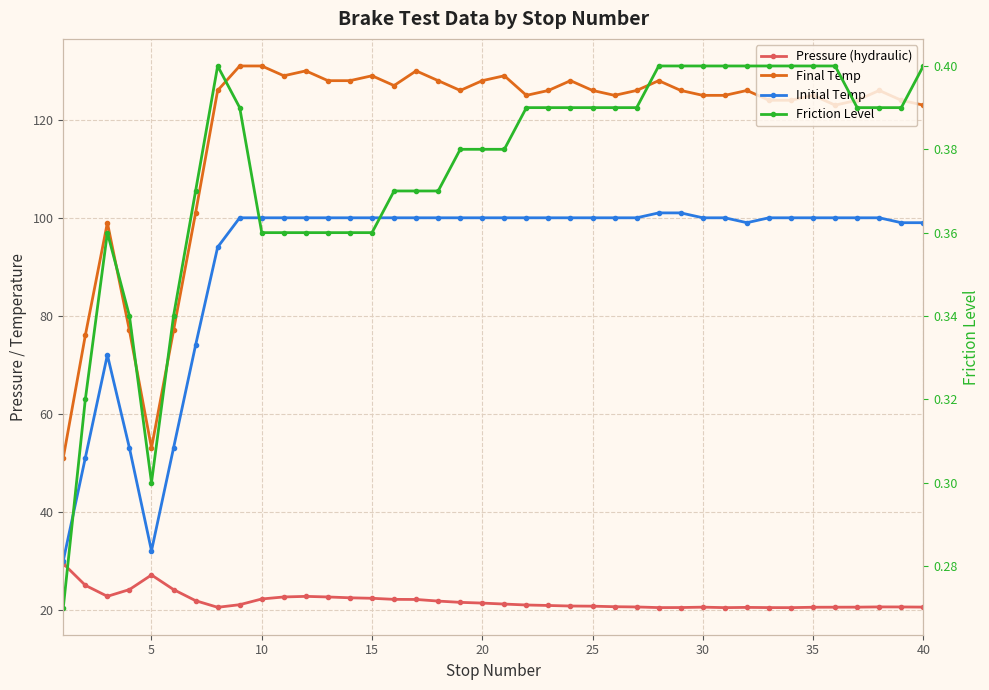

How many interior local peaks does the Initial Temp series have?

1